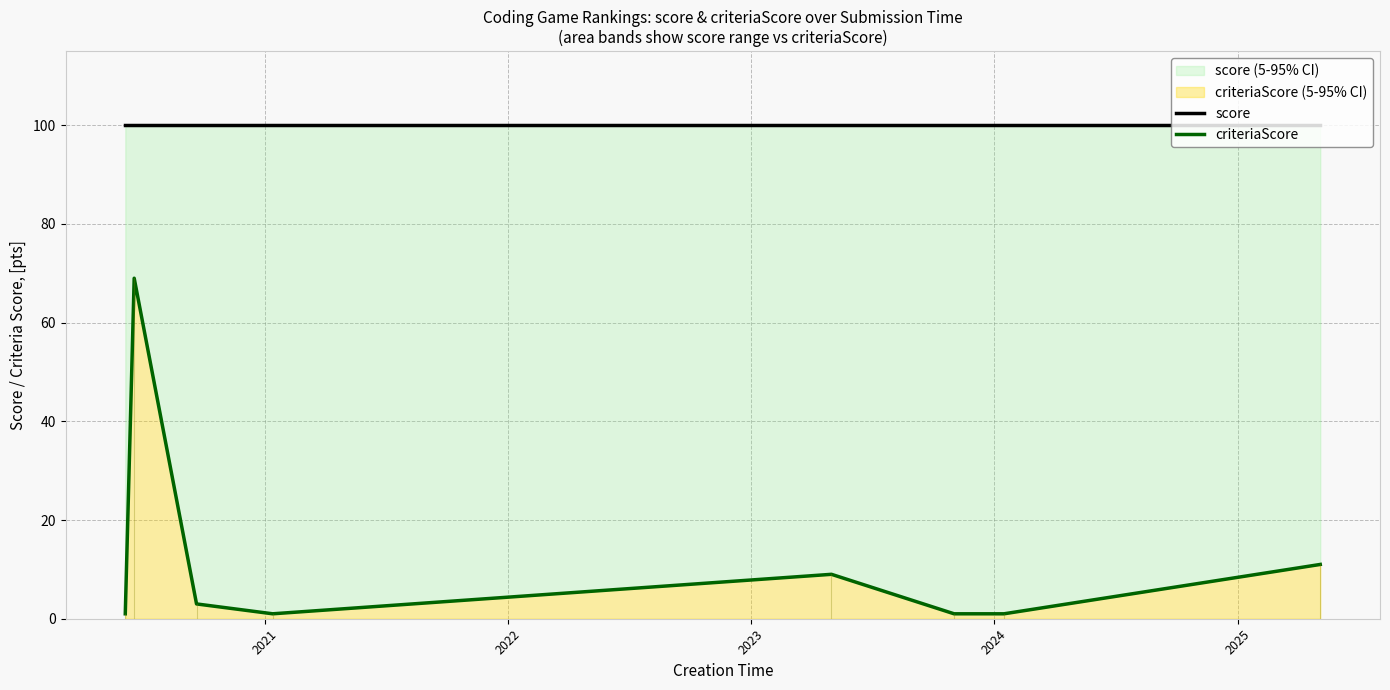

What is the maximum value for score?

100